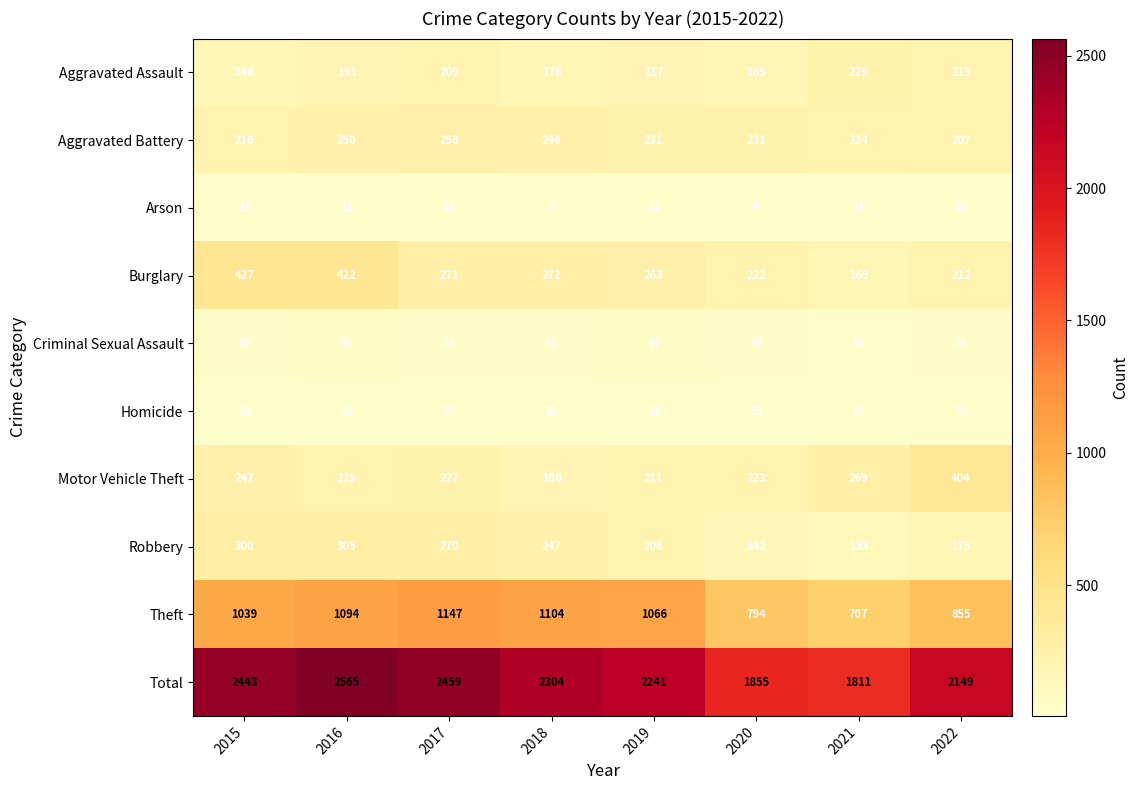

What is the maximum value shown in the chart?

2565